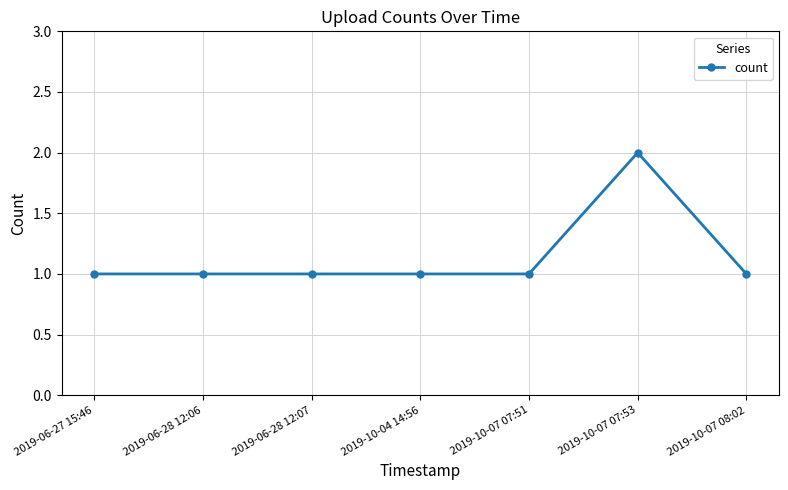

What is the maximum value shown in the chart?

2